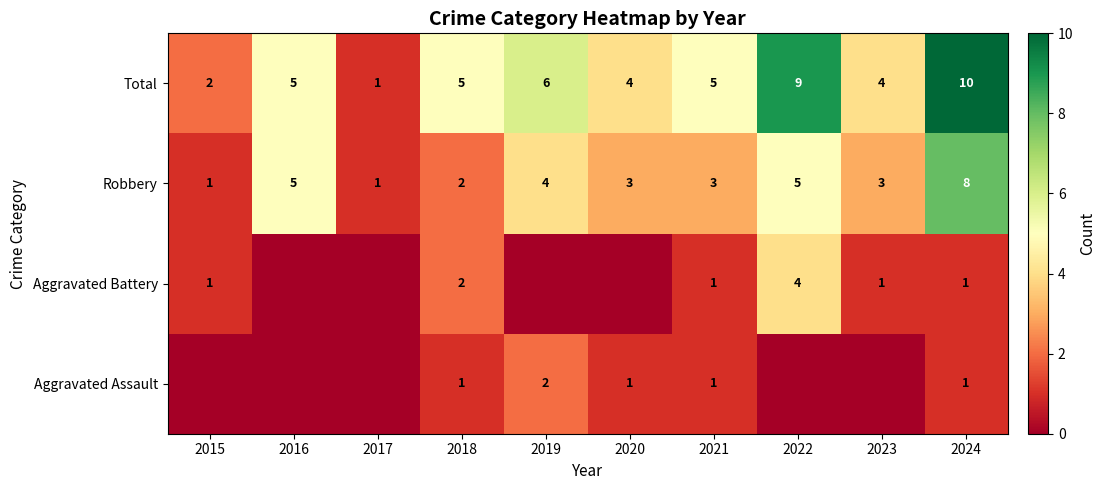

At how many categories does at least one series exceed 9?

1